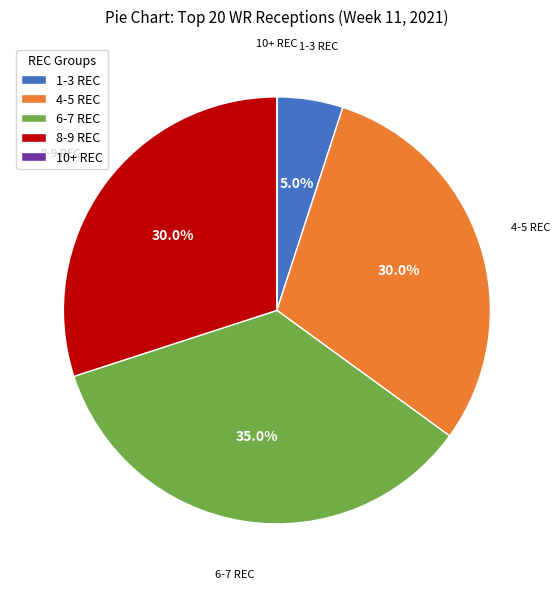

Does any single category account for the majority?

No